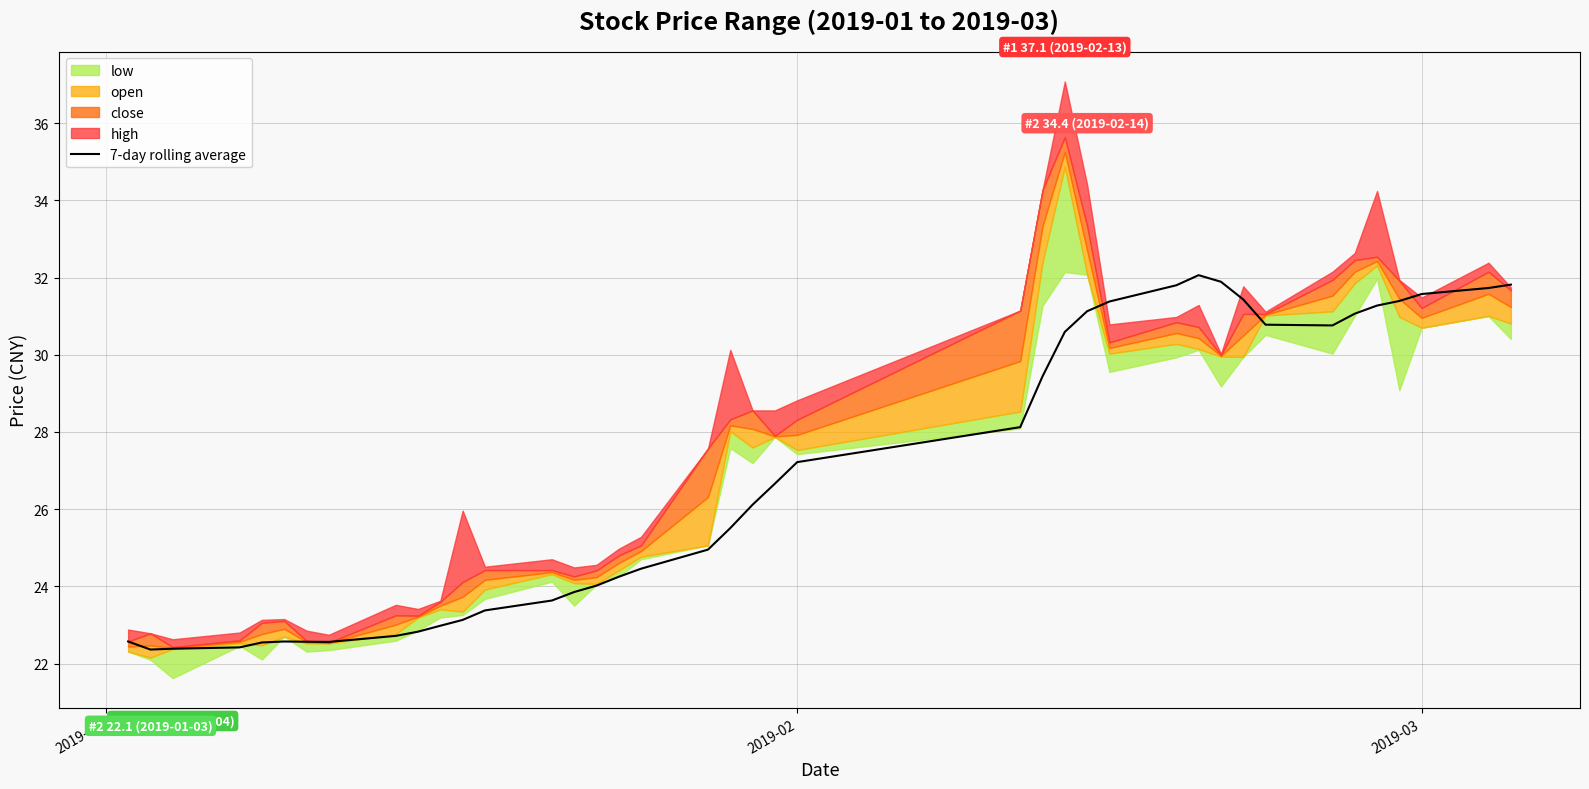

What is the highest value of the 7-day rolling average series?

32.1